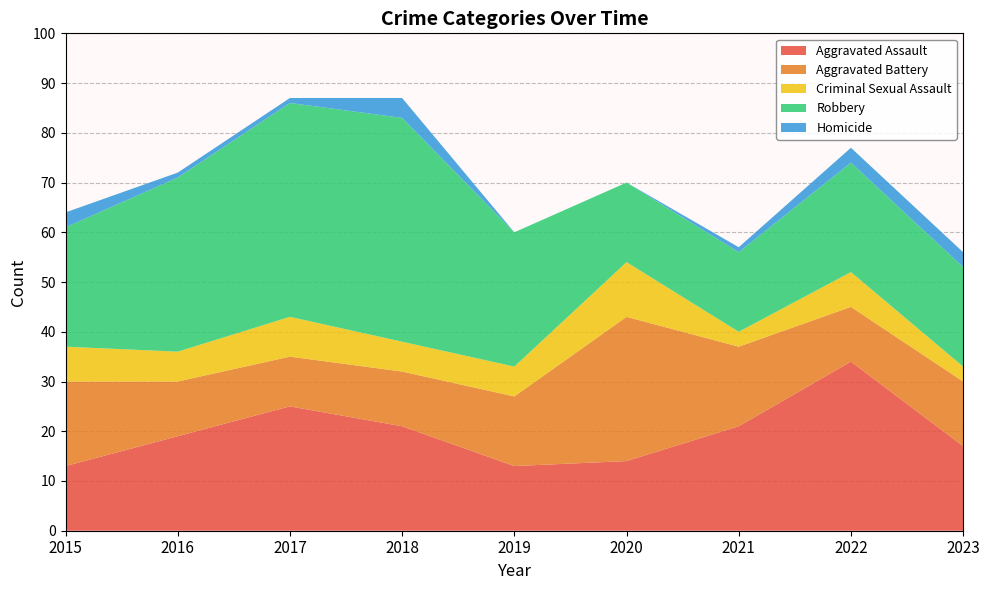

Reading left to right, list all the values displayed in this chart.

Aggravated Assault: 13	19	25	21	13	14	21	34	17
Aggravated Battery: 17	11	10	11	14	29	16	11	13
Criminal Sexual Assault: 7	6	8	6	6	11	3	7	3
Robbery: 24	35	43	45	27	16	16	22	20
Homicide: 3	1	1	4	0	0	1	3	3